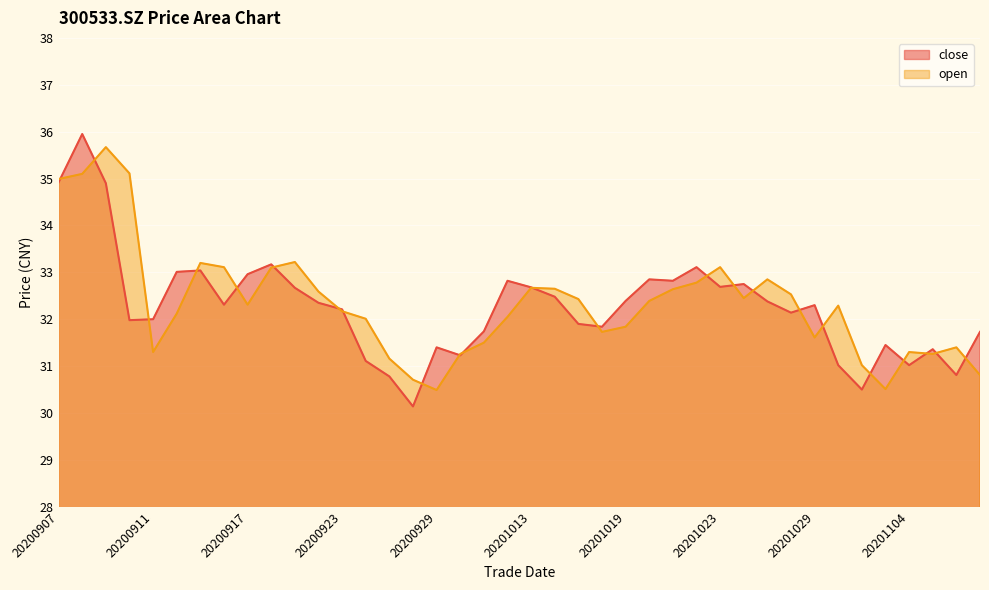

List the series in order of their peak value, lowest first.

open, close